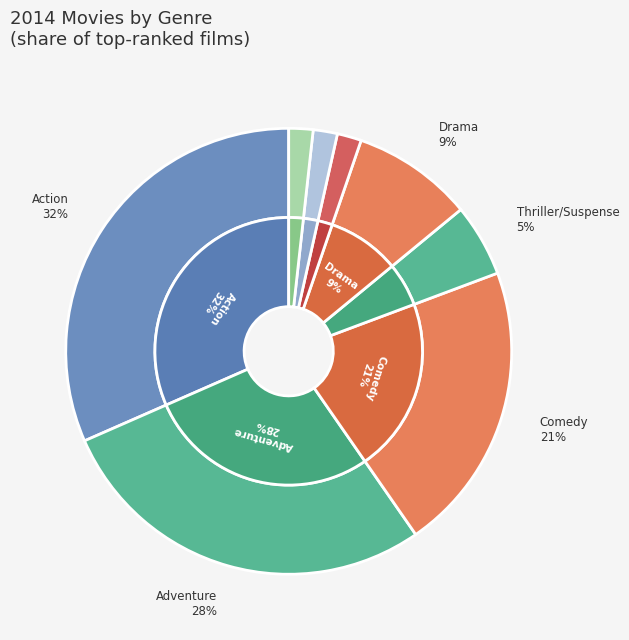

True or false: Thriller/Suspense accounts for 1% of the total.

False